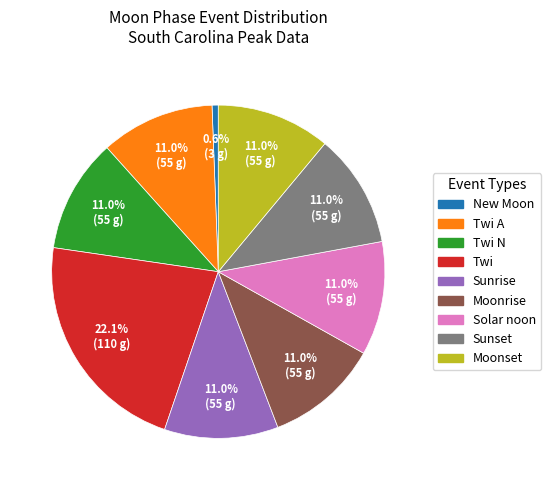

Does any single category account for the majority?

No